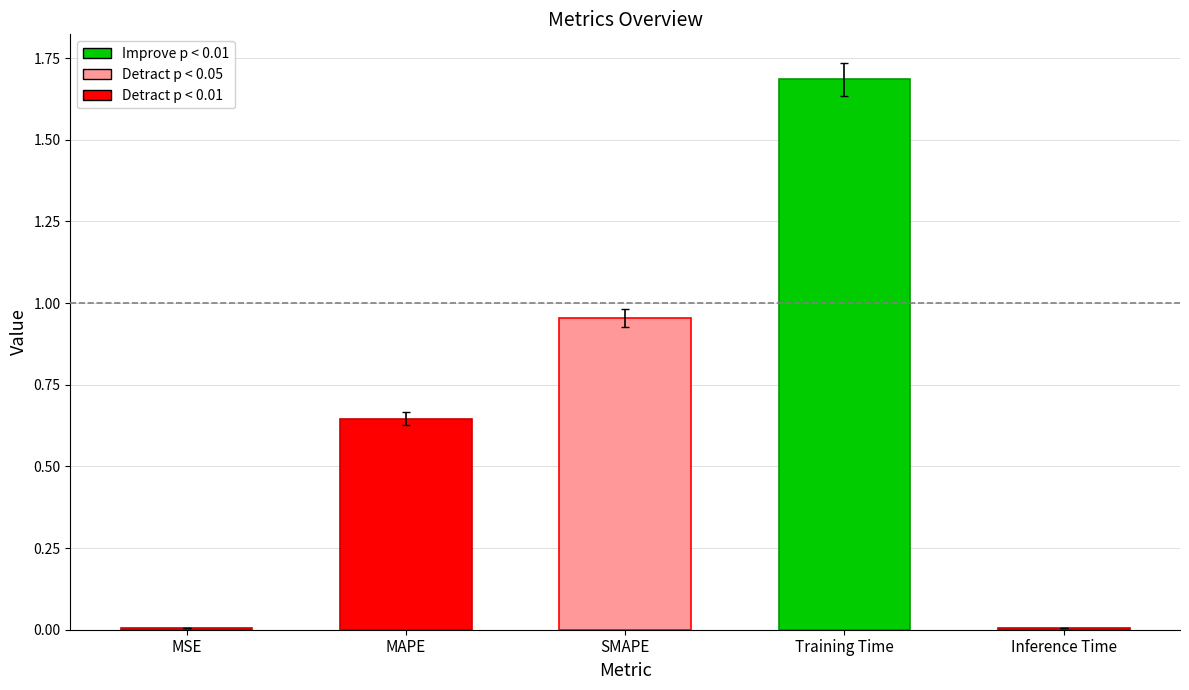

What is the label of the 5th bar from the right?

MSE